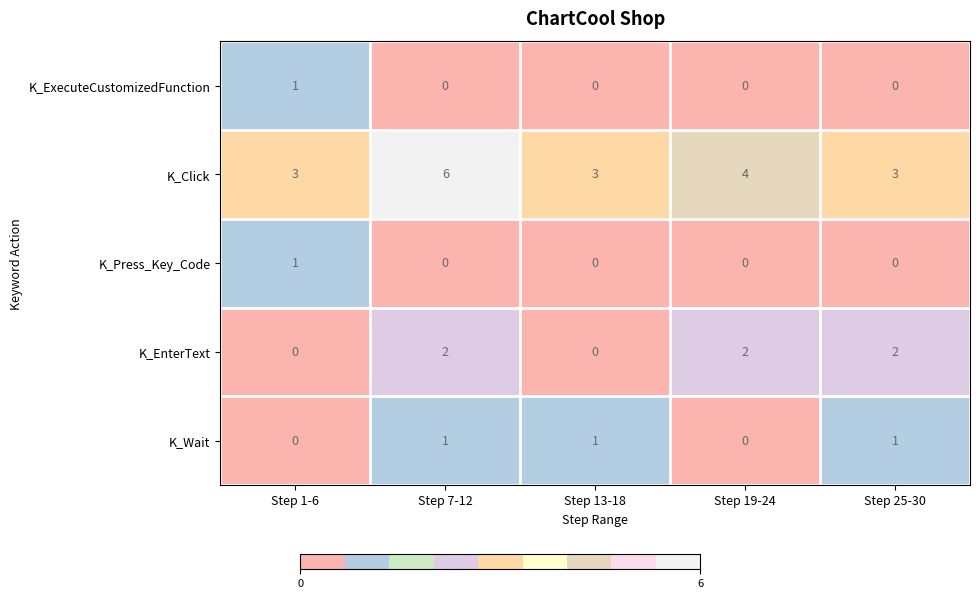

What is the difference between the highest and lowest values at Step 19-24?

4